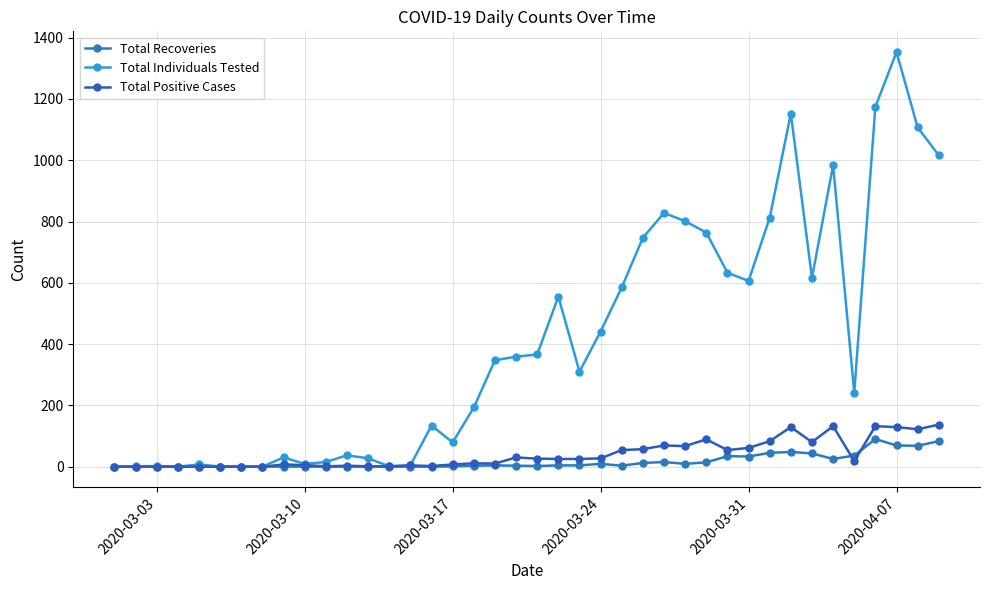

What is the sum of all Total Individuals Tested values?

16336